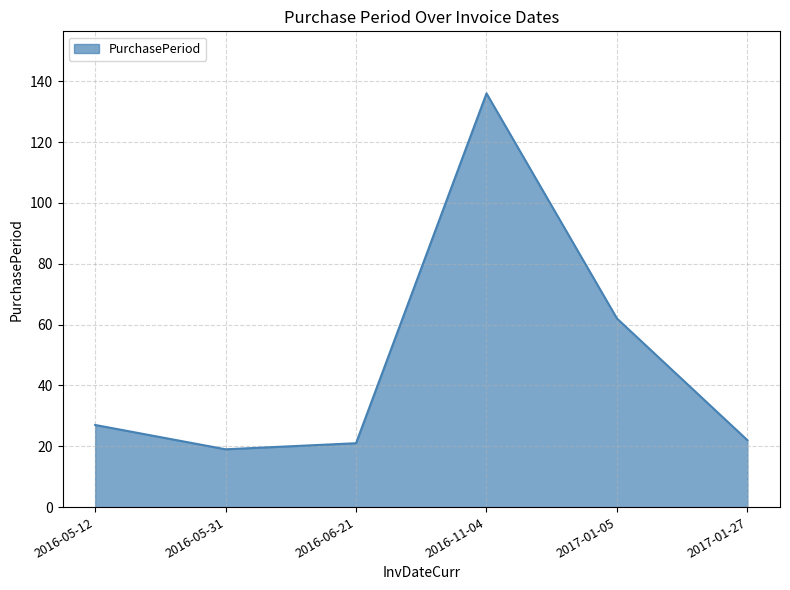

What is the ratio of the value at 2016-06-21 to the value at 2016-11-04?

0.2